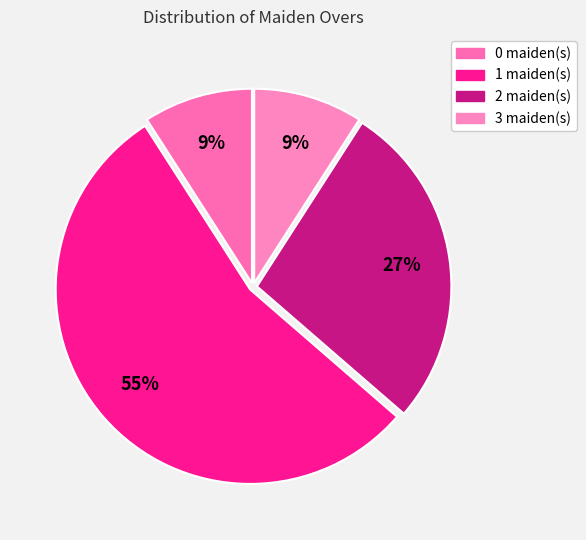

Which slice is the largest?

1